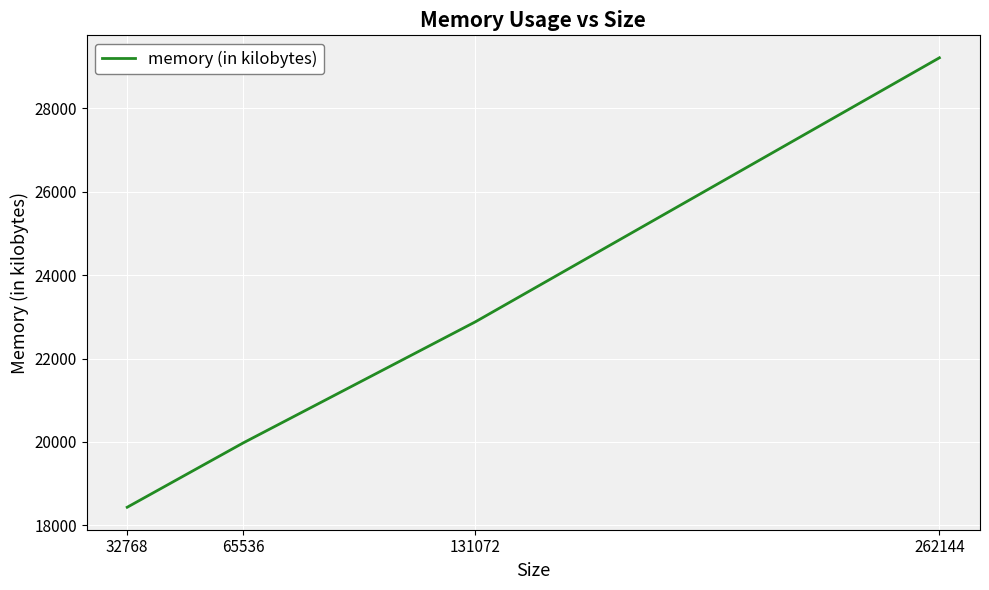

Between 65536 and 262144, which is larger?

262144